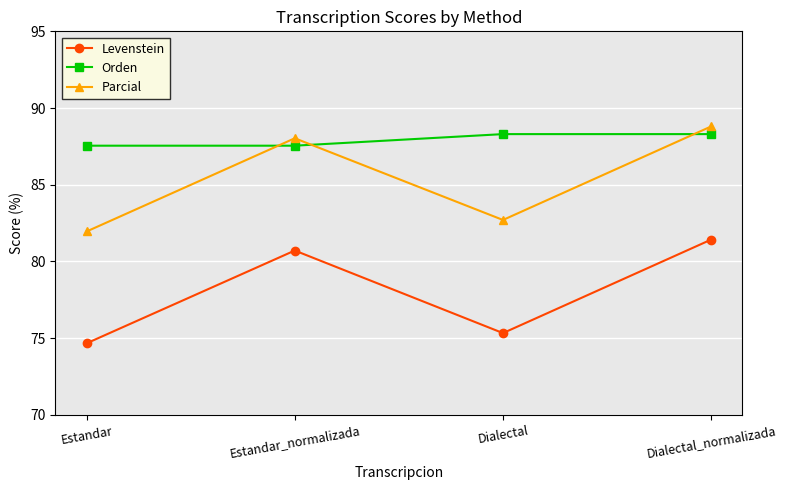

Does the chart have visible grid lines?

Yes